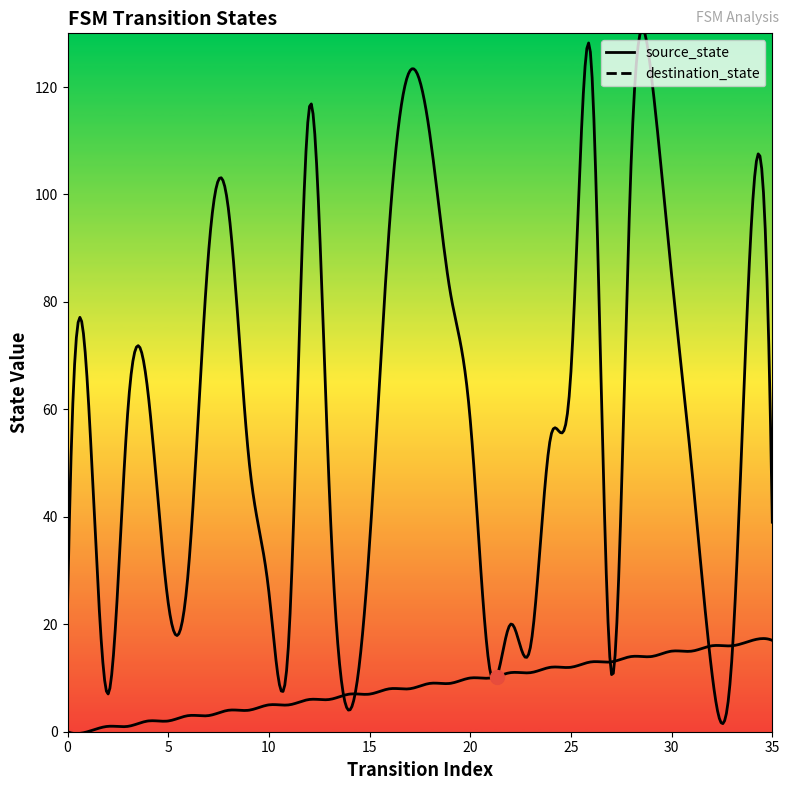

The source_state series shows 0 at 1. True or false?

True